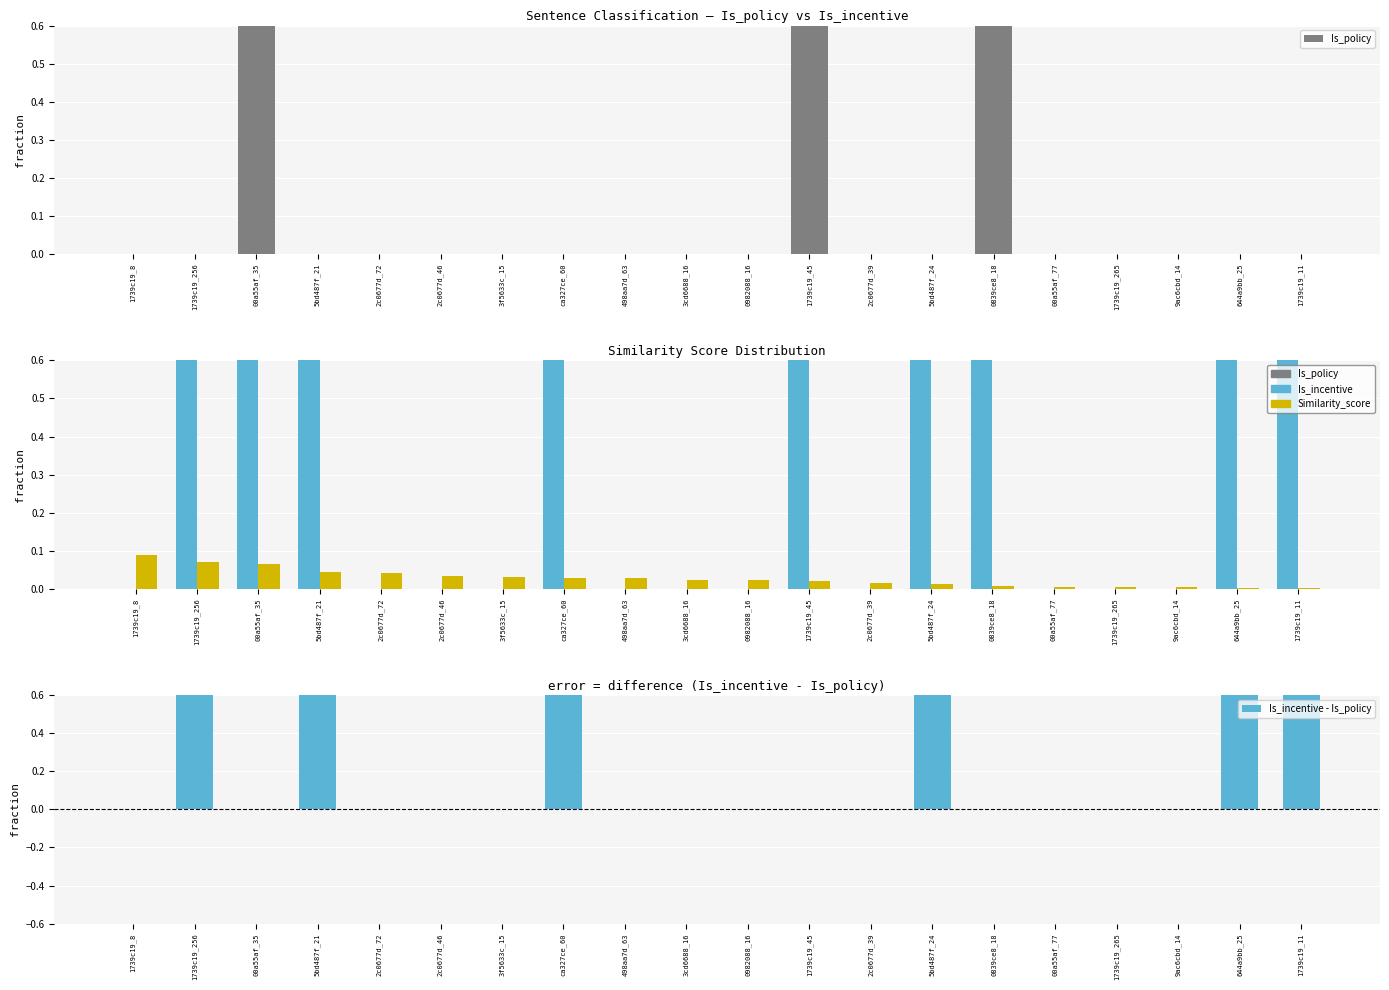

Between 3f5633c_15 and 1739c19_11, which is larger?

3f5633c_15